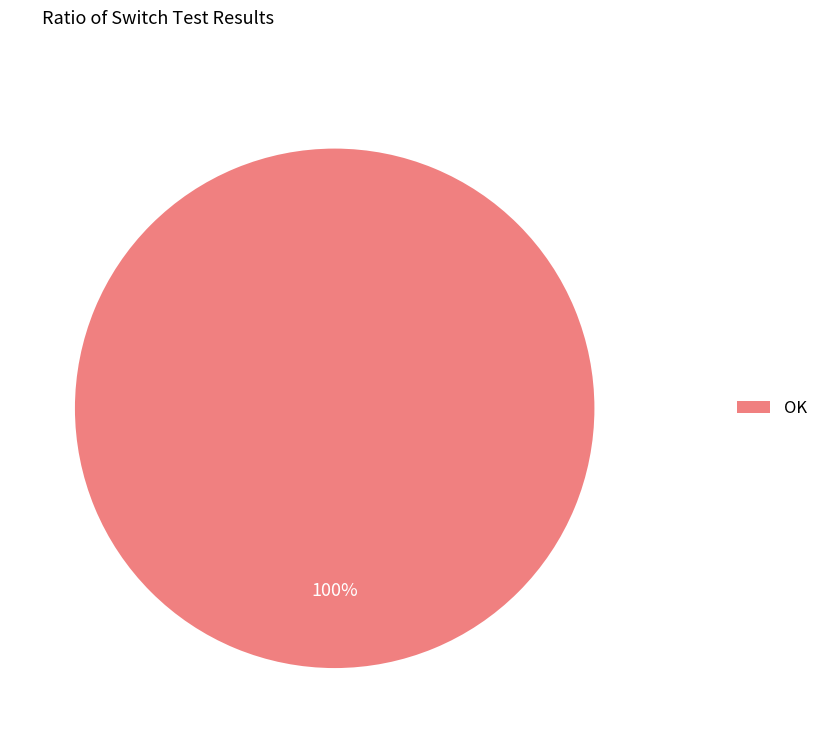

To the nearest percent, what is the difference between the OK and NG slice percentages?

100%